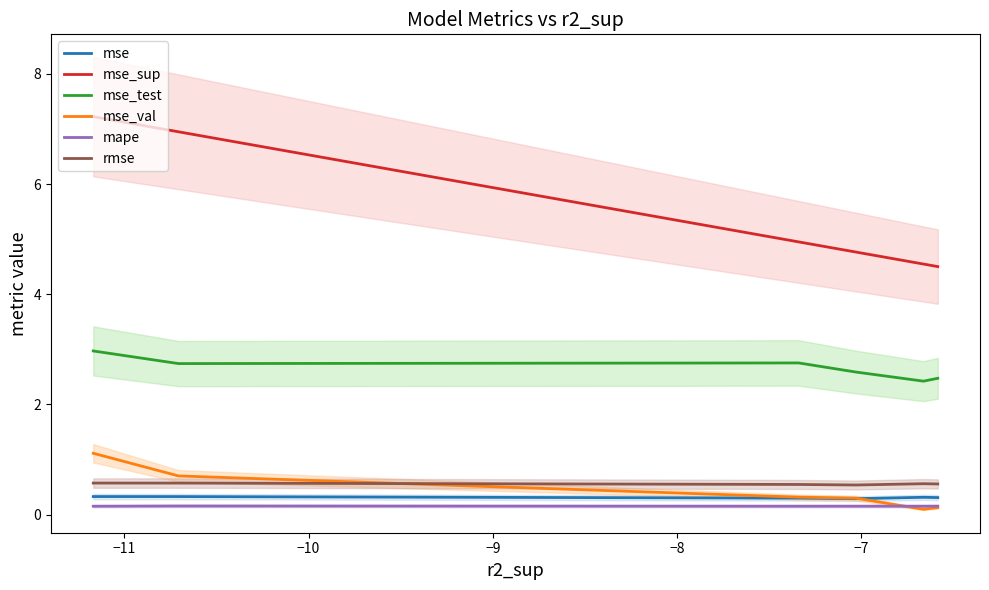

At how many categories does at least one series exceed 3?

6